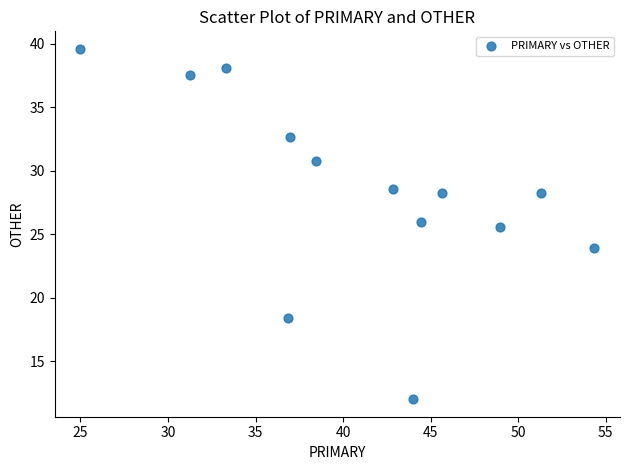

What Y value in the scatter plot is closest to 25?

25.5